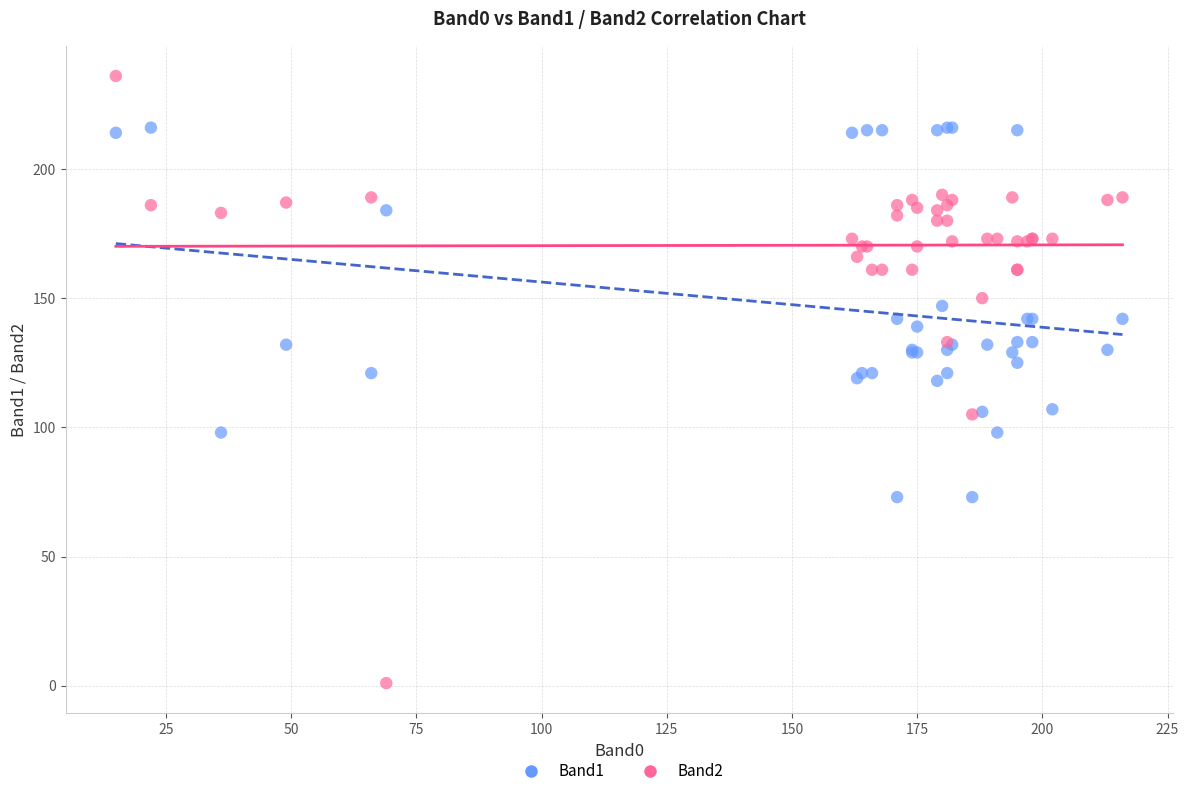

Which series reaches the maximum Y coordinate?

Band2